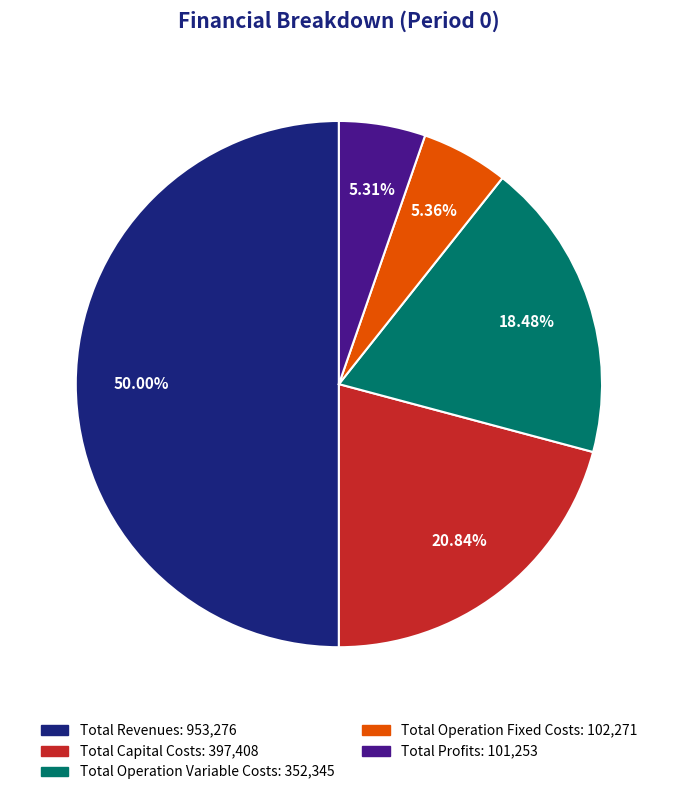

True or false: Total Revenues accounts for 50% of the total.

True